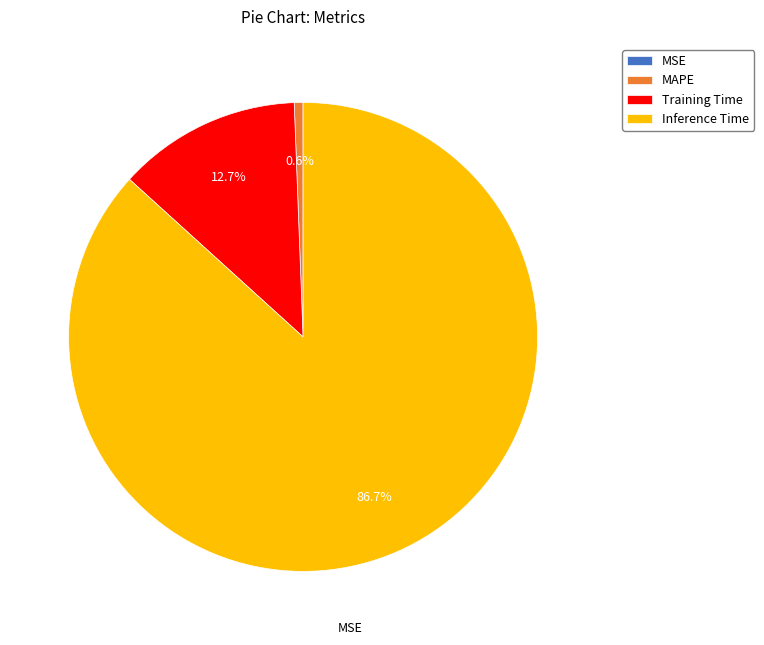

To the nearest percent, what portion does MAPE represent?

1%